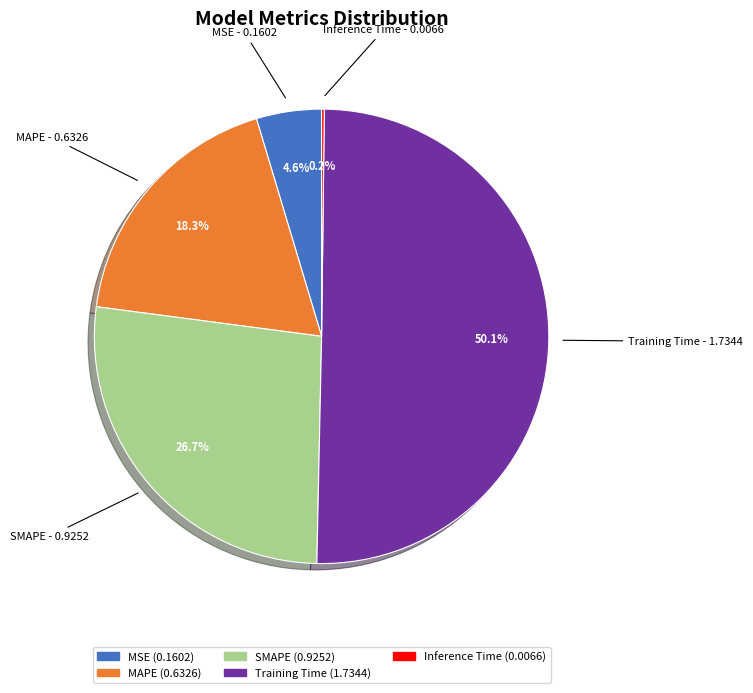

Which slice is the largest?

Training Time